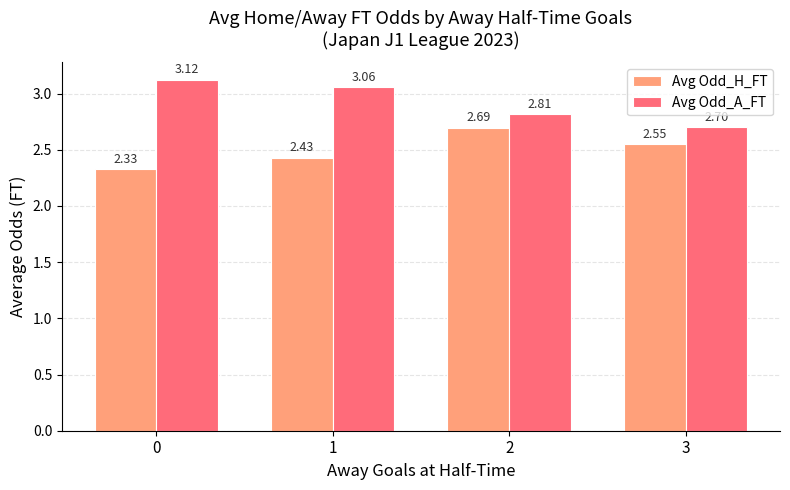

Which series has the largest total across all categories?

Avg Odd_A_FT